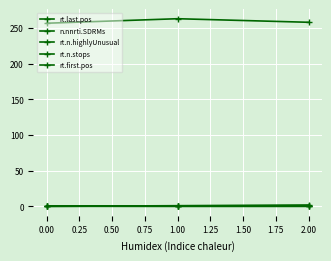

Rank the series by their maximum value, from lowest to highest.

rt.n.stops, rt.n.highlyUnusual, rt.first.pos, n.nnrti.SDRMs, rt.last.pos